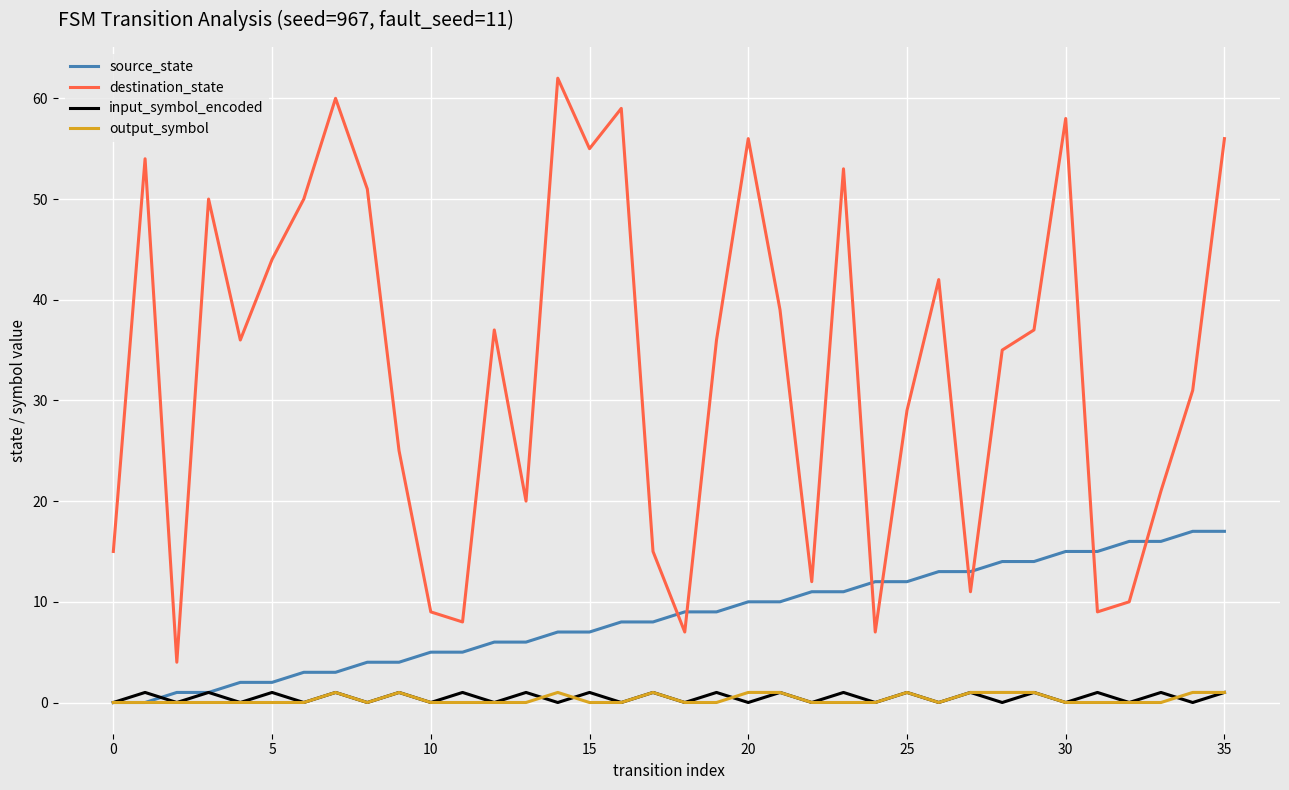

True or false: destination_state and input_symbol_encoded cross at least once.

False